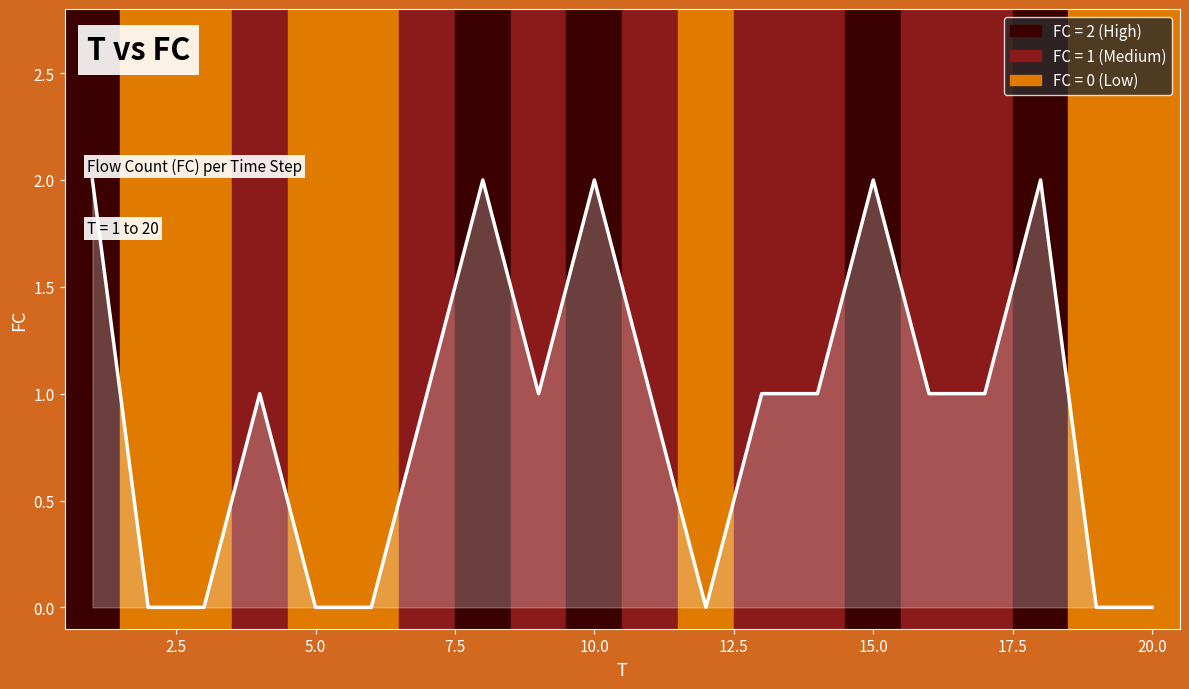

How many lines are shown in the chart?

1